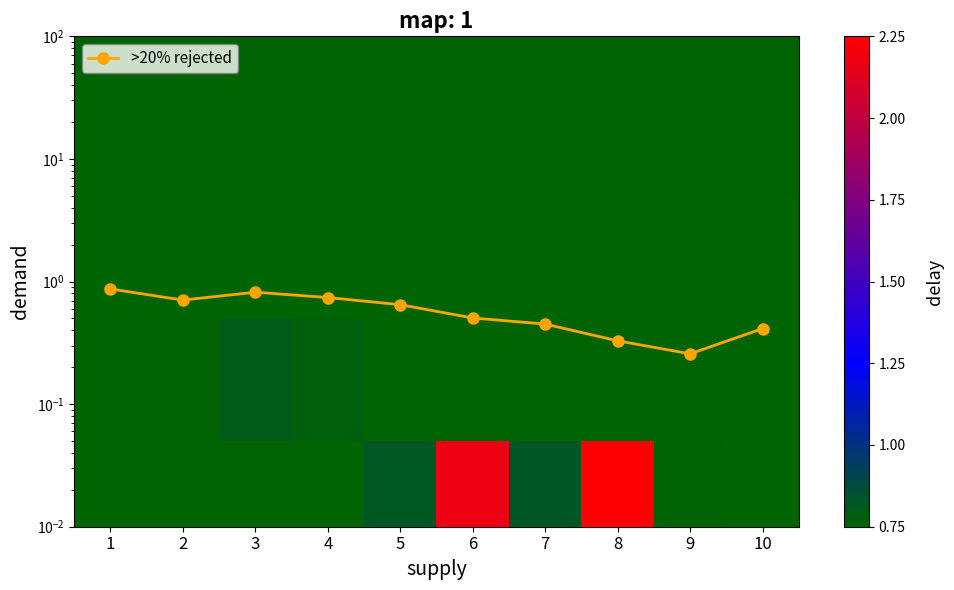

At which category is the sum across all series the highest?

8